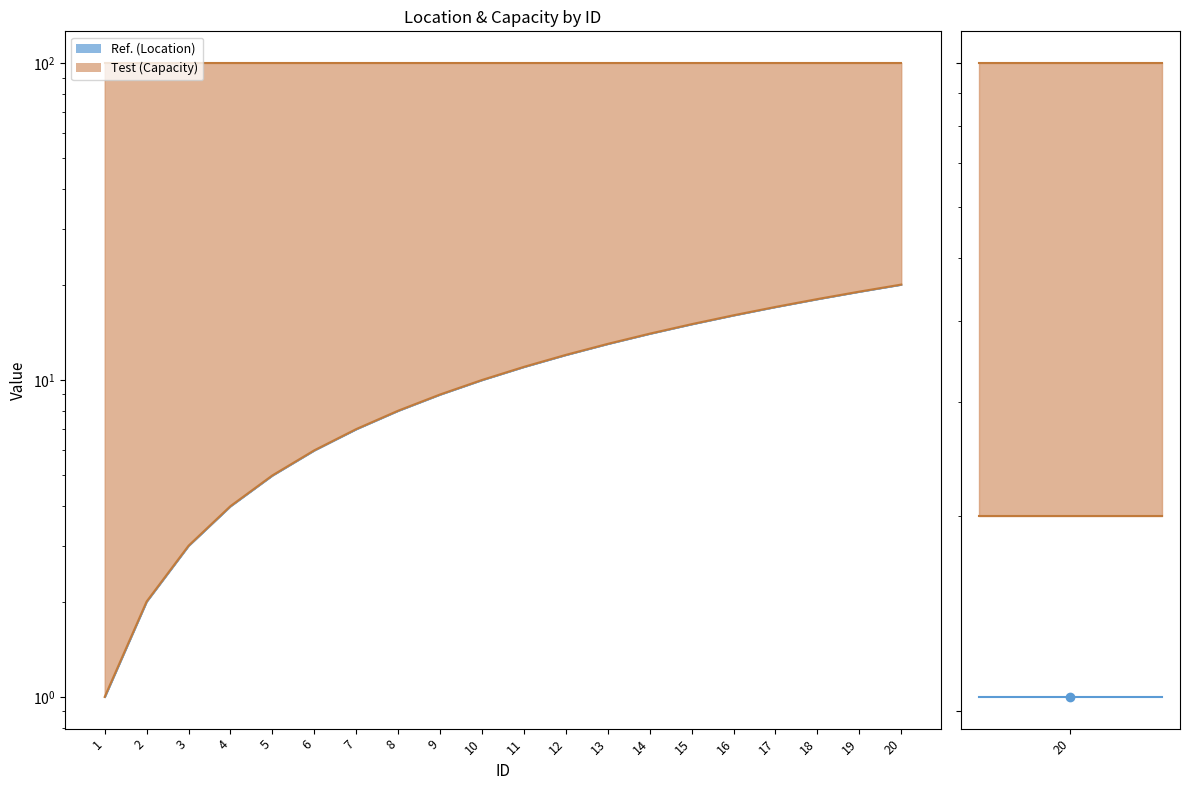

Approximately how many times larger is the value at 3 compared to 1?

3.0